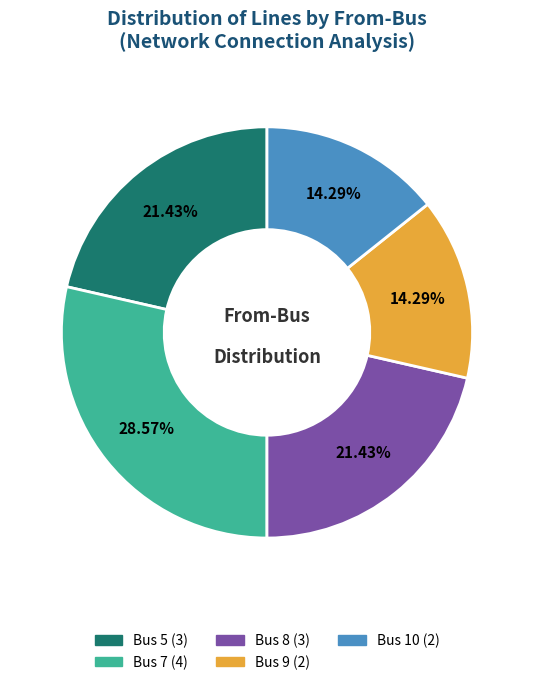

Is the sum of Bus 5 and Bus 8 greater than half?

No